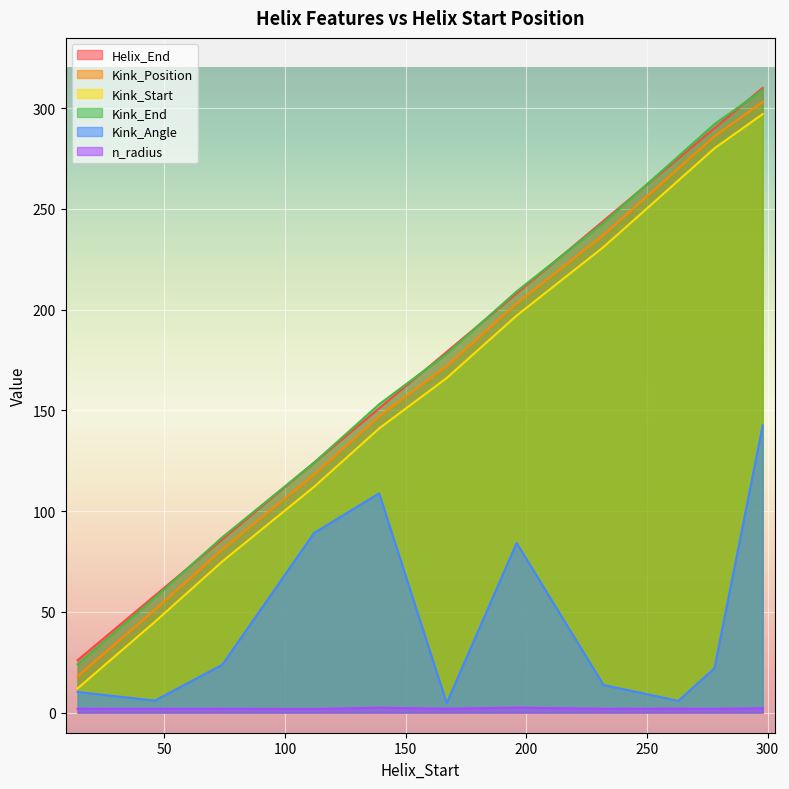

True or false: Kink_Position and Helix_End intersect in this chart.

False